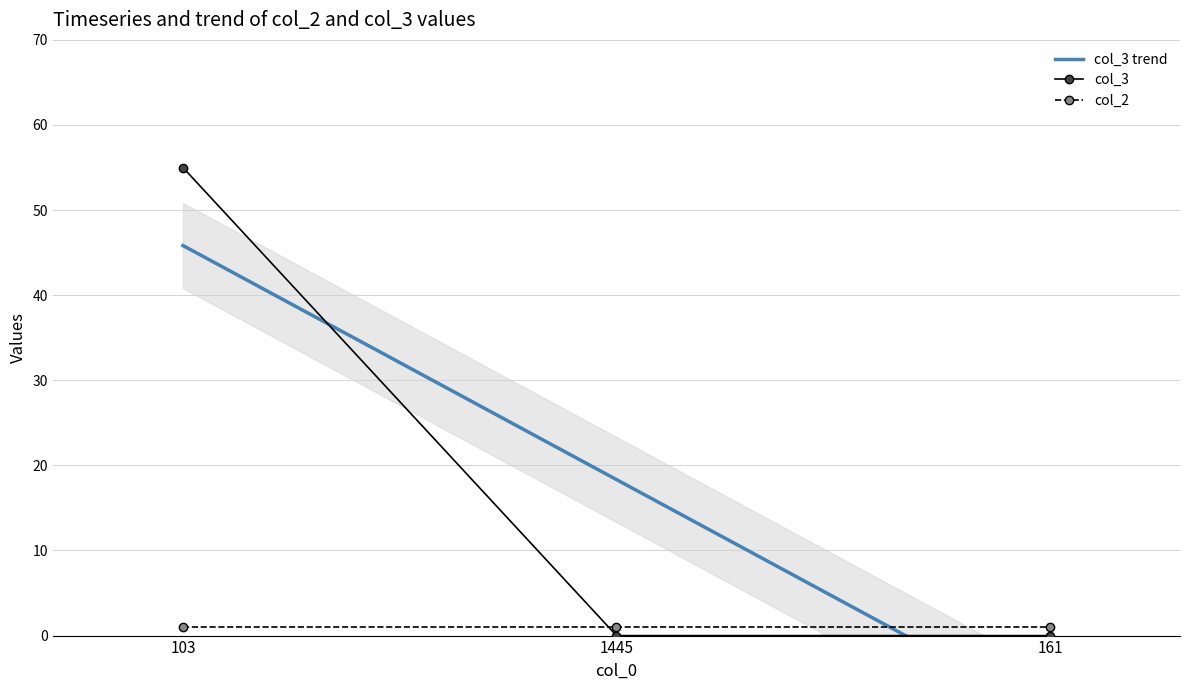

Reading left to right, list all the values displayed in this chart.

103=55	1445=0	161=0